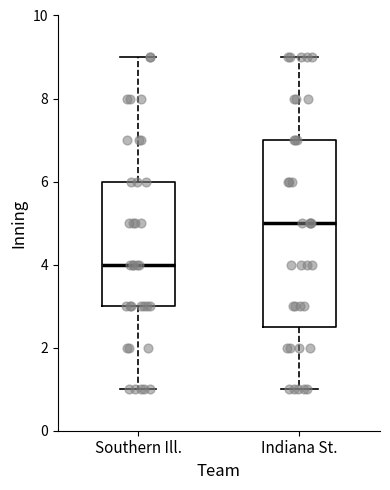

Which box has the highest median line?

Indiana St.